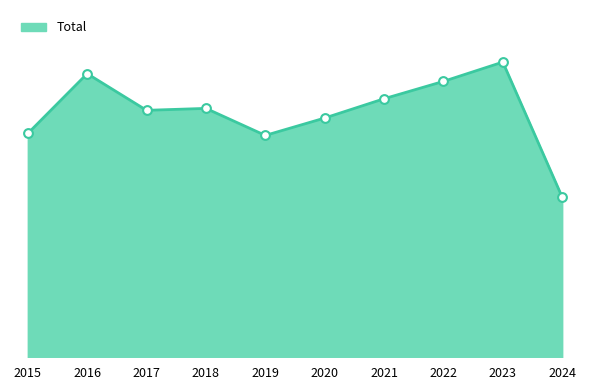

Does the chart have visible grid lines?

No